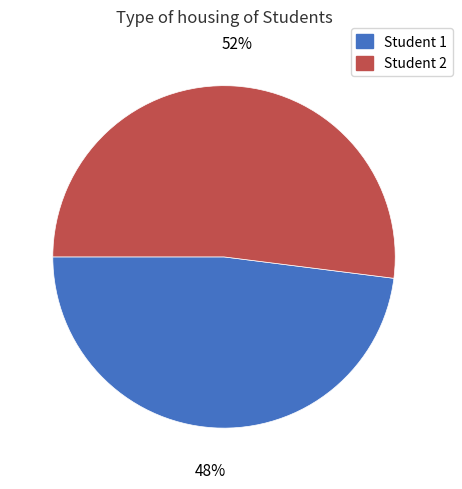

Rank the categories by value from highest to lowest.

Student 2, Student 1